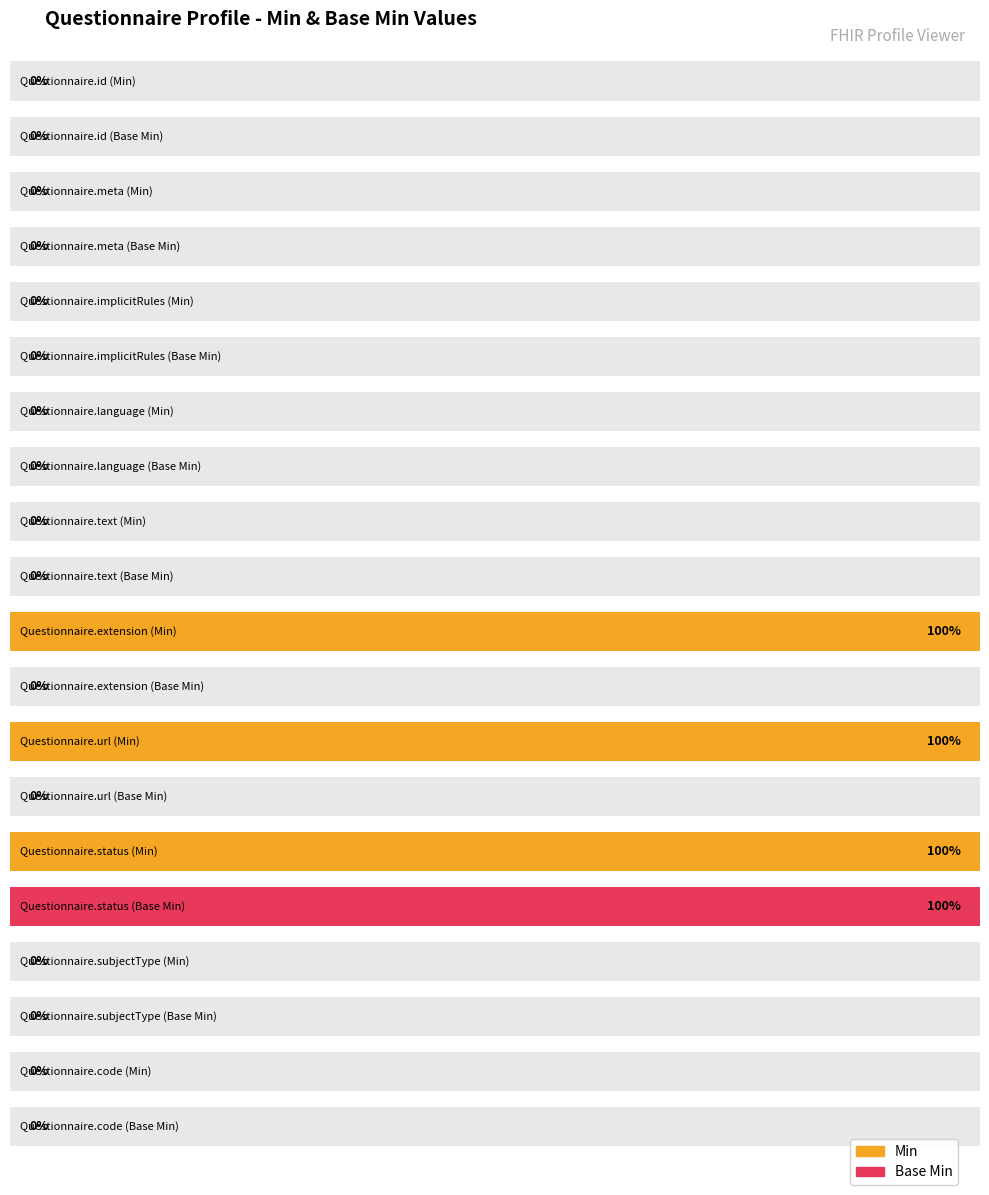

How many data points does each series have?

10